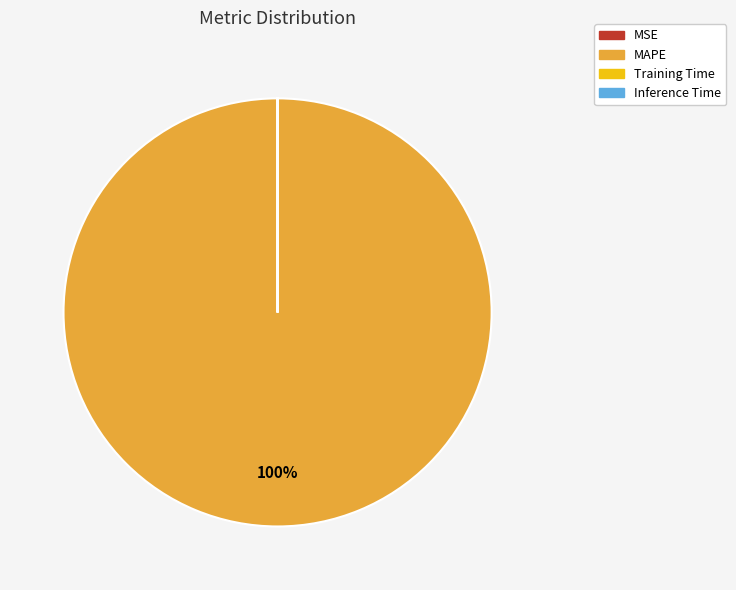

Is it true that MAPE is 100% of the pie?

True